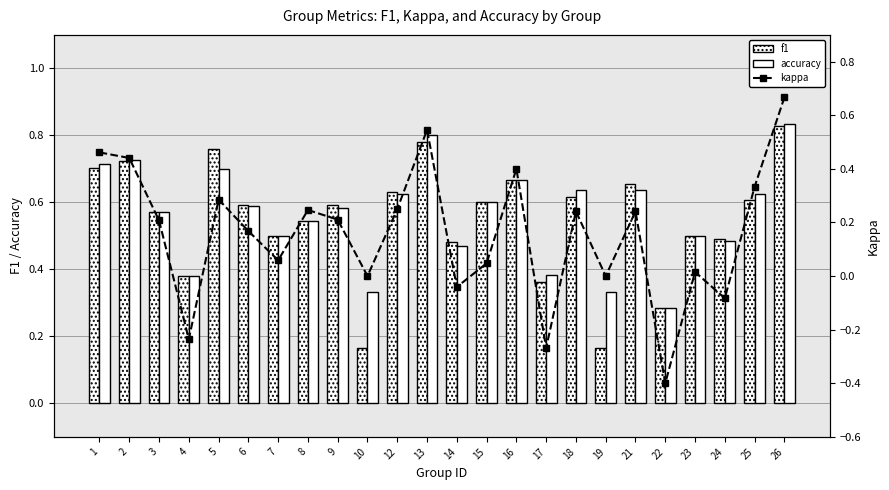

Read the f1 value at 18.

0.6